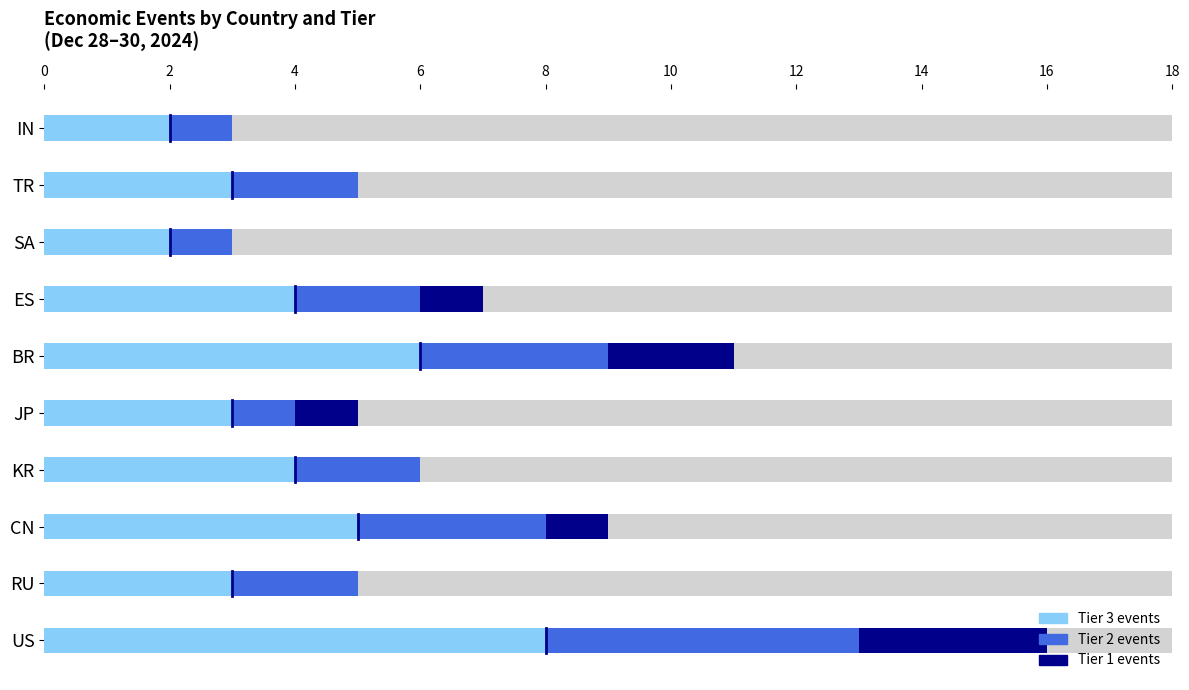

Reading left to right, transcribe all the data shown in this chart.

count_tier1: 3	0	1	0	1	2	1	0	0	0
count_tier2: 5	2	3	2	1	3	2	1	2	1
count_tier3: 8	3	5	4	3	6	4	2	3	2